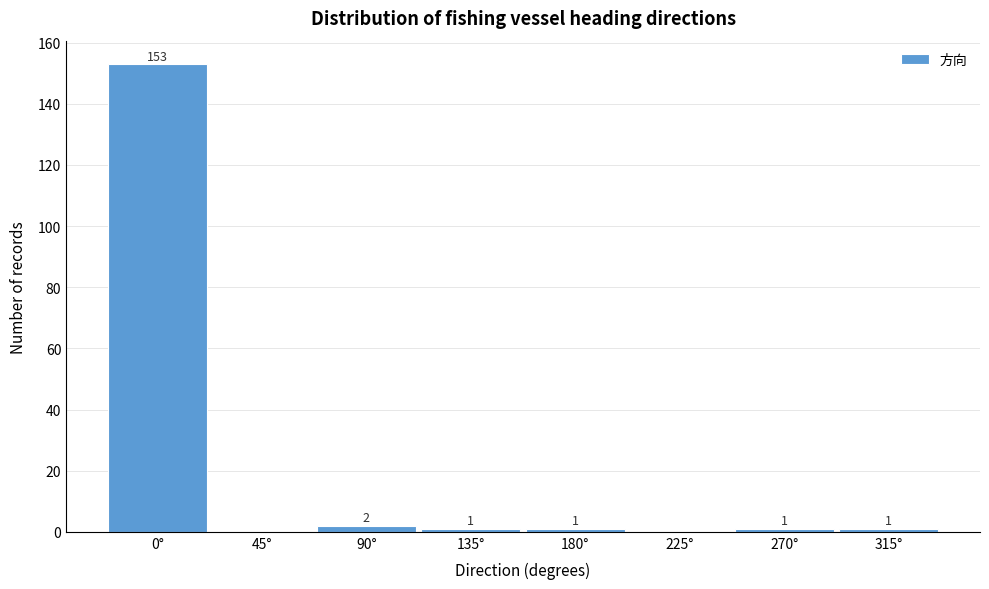

Reading left to right, list all the values displayed in this chart.

0°=153	45°=0	90°=2	135°=1	180°=1	225°=0	270°=1	315°=1